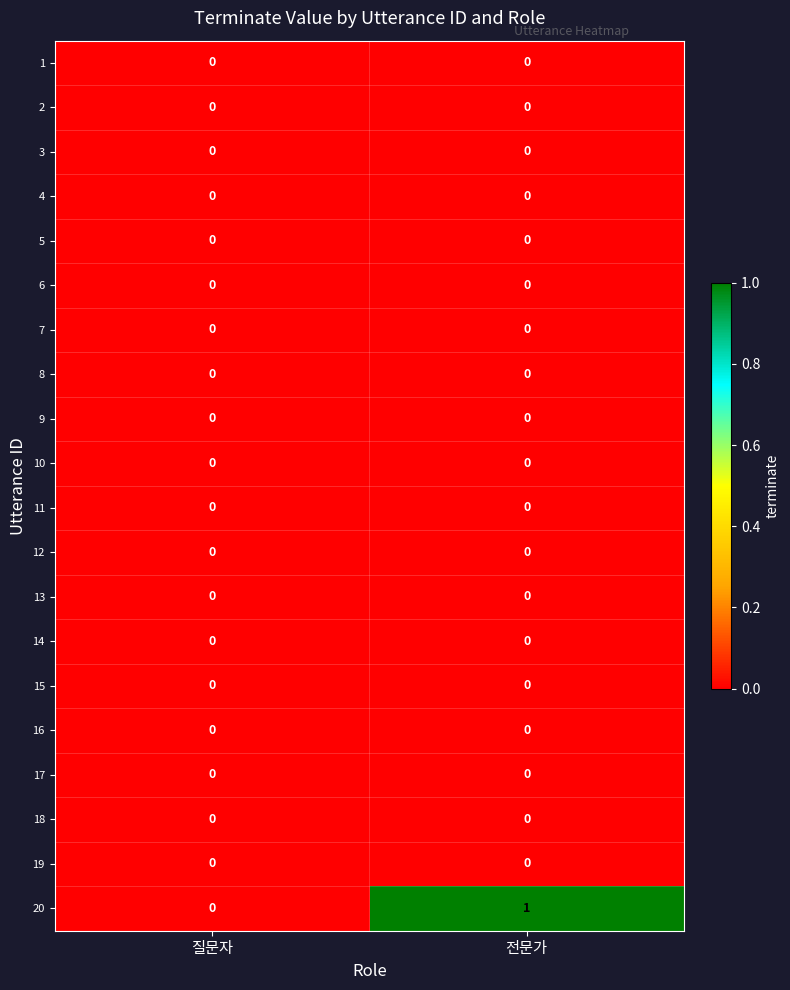

At which category is the sum across all series the highest?

전문가